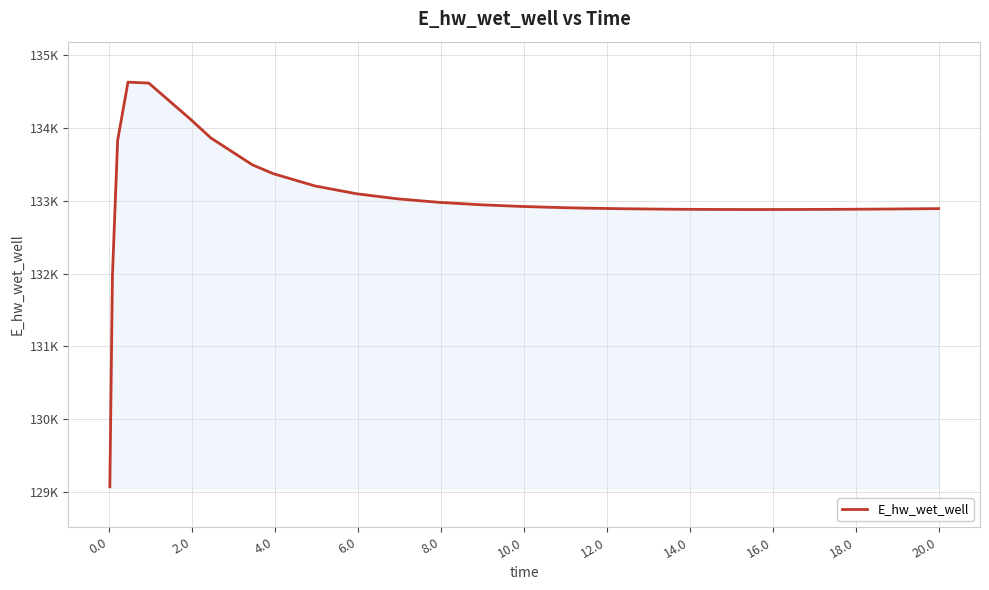

What is the value of the 1st point from the left?

129070.5